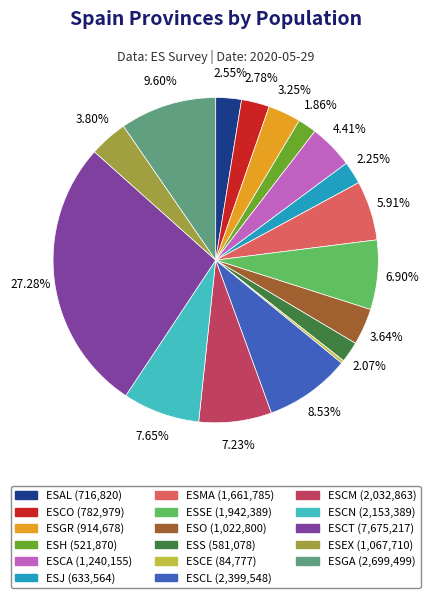

Is ESCO (782,979) the majority of the pie?

No